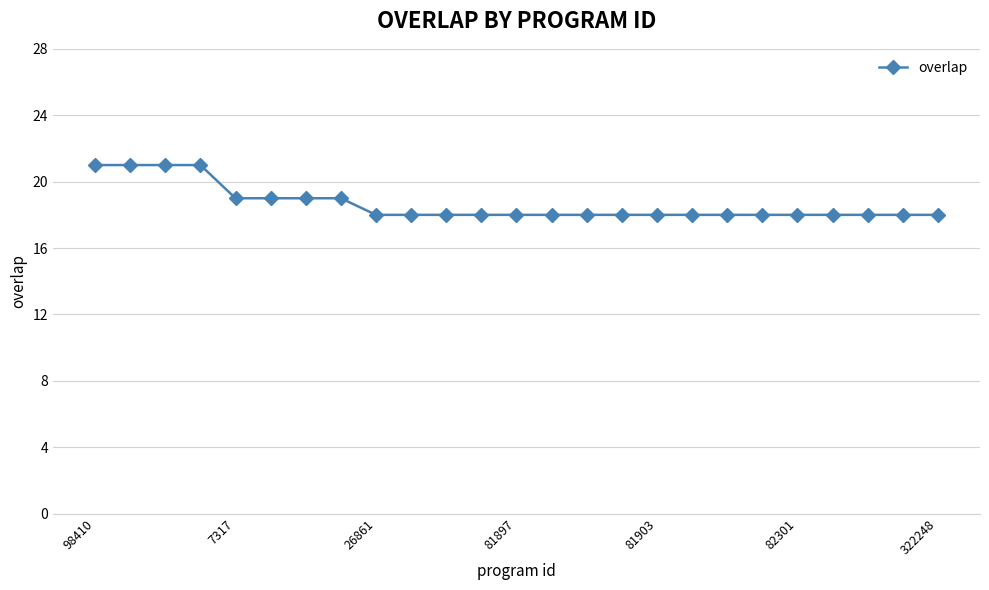

How many lines are shown in the chart?

1